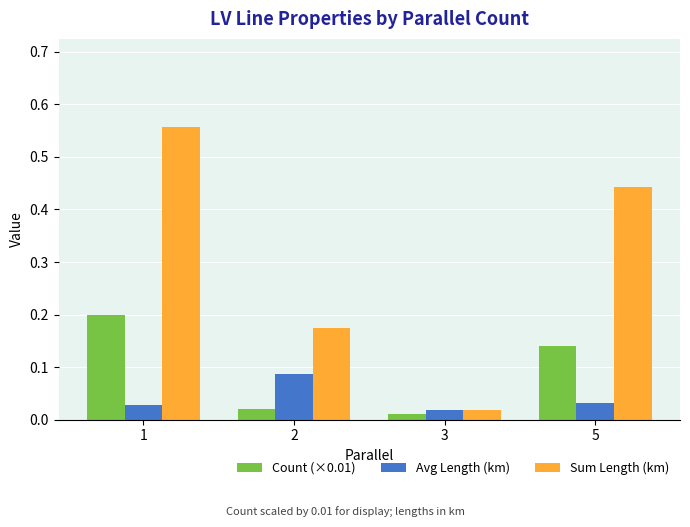

Between 3 and 5, which series saw the biggest shift?

Sum Length (km)